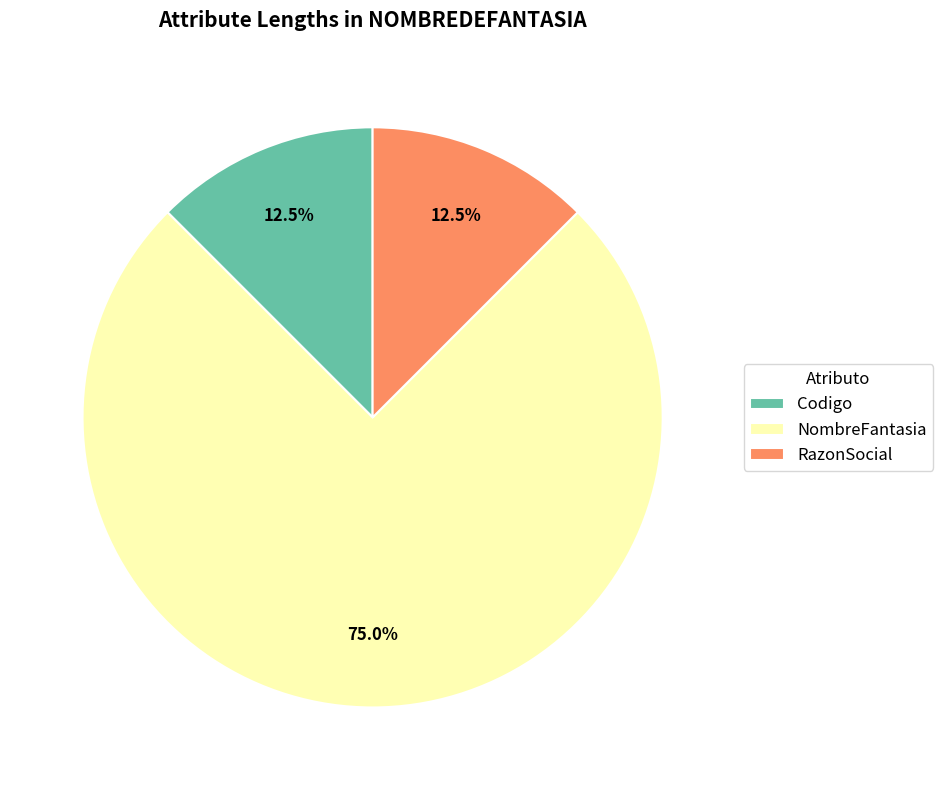

What is the largest slice in the pie chart?

NombreFantasia